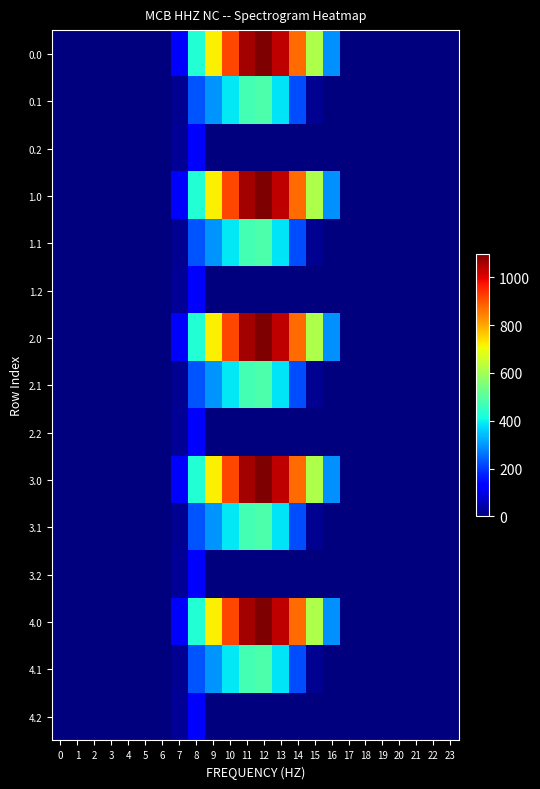

Reading right to left, extract all data points from this chart.

0.0: 23=0.0	22=0.0	21=0.0	20=0.0	19=0.0	18=0.0	17=0.0	16=294.5	15=615.9	14=870.6	13=1032.9	12=1096.7	11=1060.3	10=916.2	9=716.9	8=430.3	7=120.6	6=0.0	5=0.0	4=0.0	3=0.0	2=0.0	1=0.0	0=0.0
0.1: 23=0.0	22=0.0	21=0.0	20=0.0	19=0.0	18=0.0	17=0.0	16=0.0	15=17.3	14=219.2	13=382.7	12=485.4	11=471.7	10=388.1	9=295.9	8=227.5	7=17.7	6=0.0	5=0.0	4=0.0	3=0.0	2=0.0	1=0.0	0=0.0
0.2: 23=0.0	22=0.0	21=0.0	20=0.0	19=0.0	18=0.0	17=0.0	16=0.0	15=0.0	14=0.0	13=0.0	12=0.0	11=0.0	10=0.0	9=0.0	8=134.2	7=22.3	6=0.0	5=0.0	4=0.0	3=0.0	2=0.0	1=0.0	0=0.0
1.0: 23=0.0	22=0.0	21=0.0	20=0.0	19=0.0	18=0.0	17=0.0	16=294.5	15=615.9	14=870.6	13=1032.9	12=1096.7	11=1060.3	10=916.2	9=716.9	8=430.3	7=120.6	6=0.0	5=0.0	4=0.0	3=0.0	2=0.0	1=0.0	0=0.0
1.1: 23=0.0	22=0.0	21=0.0	20=0.0	19=0.0	18=0.0	17=0.0	16=0.0	15=17.3	14=219.2	13=382.7	12=485.4	11=471.7	10=388.1	9=295.9	8=227.5	7=17.7	6=0.0	5=0.0	4=0.0	3=0.0	2=0.0	1=0.0	0=0.0
1.2: 23=0.0	22=0.0	21=0.0	20=0.0	19=0.0	18=0.0	17=0.0	16=0.0	15=0.0	14=0.0	13=0.0	12=0.0	11=0.0	10=0.0	9=0.0	8=134.2	7=22.3	6=0.0	5=0.0	4=0.0	3=0.0	2=0.0	1=0.0	0=0.0
2.0: 23=0.0	22=0.0	21=0.0	20=0.0	19=0.0	18=0.0	17=0.0	16=294.5	15=615.9	14=870.6	13=1032.9	12=1096.7	11=1060.3	10=916.2	9=716.9	8=430.3	7=120.6	6=0.0	5=0.0	4=0.0	3=0.0	2=0.0	1=0.0	0=0.0
2.1: 23=0.0	22=0.0	21=0.0	20=0.0	19=0.0	18=0.0	17=0.0	16=0.0	15=17.3	14=219.2	13=382.7	12=485.4	11=471.7	10=388.1	9=295.9	8=227.5	7=17.7	6=0.0	5=0.0	4=0.0	3=0.0	2=0.0	1=0.0	0=0.0
2.2: 23=0.0	22=0.0	21=0.0	20=0.0	19=0.0	18=0.0	17=0.0	16=0.0	15=0.0	14=0.0	13=0.0	12=0.0	11=0.0	10=0.0	9=0.0	8=134.2	7=22.3	6=0.0	5=0.0	4=0.0	3=0.0	2=0.0	1=0.0	0=0.0
3.0: 23=0.0	22=0.0	21=0.0	20=0.0	19=0.0	18=0.0	17=0.0	16=294.5	15=615.9	14=870.6	13=1032.9	12=1096.7	11=1060.3	10=916.2	9=716.9	8=430.3	7=120.6	6=0.0	5=0.0	4=0.0	3=0.0	2=0.0	1=0.0	0=0.0
3.1: 23=0.0	22=0.0	21=0.0	20=0.0	19=0.0	18=0.0	17=0.0	16=0.0	15=17.3	14=219.2	13=382.7	12=485.4	11=471.7	10=388.1	9=295.9	8=227.5	7=17.7	6=0.0	5=0.0	4=0.0	3=0.0	2=0.0	1=0.0	0=0.0
3.2: 23=0.0	22=0.0	21=0.0	20=0.0	19=0.0	18=0.0	17=0.0	16=0.0	15=0.0	14=0.0	13=0.0	12=0.0	11=0.0	10=0.0	9=0.0	8=134.2	7=22.3	6=0.0	5=0.0	4=0.0	3=0.0	2=0.0	1=0.0	0=0.0
4.0: 23=0.0	22=0.0	21=0.0	20=0.0	19=0.0	18=0.0	17=0.0	16=294.5	15=615.9	14=870.6	13=1032.9	12=1096.7	11=1060.3	10=916.2	9=716.9	8=430.3	7=120.6	6=0.0	5=0.0	4=0.0	3=0.0	2=0.0	1=0.0	0=0.0
4.1: 23=0.0	22=0.0	21=0.0	20=0.0	19=0.0	18=0.0	17=0.0	16=0.0	15=17.3	14=219.2	13=382.7	12=485.4	11=471.7	10=388.1	9=295.9	8=227.5	7=17.7	6=0.0	5=0.0	4=0.0	3=0.0	2=0.0	1=0.0	0=0.0
4.2: 23=0.0	22=0.0	21=0.0	20=0.0	19=0.0	18=0.0	17=0.0	16=0.0	15=0.0	14=0.0	13=0.0	12=0.0	11=0.0	10=0.0	9=0.0	8=134.2	7=22.3	6=0.0	5=0.0	4=0.0	3=0.0	2=0.0	1=0.0	0=0.0